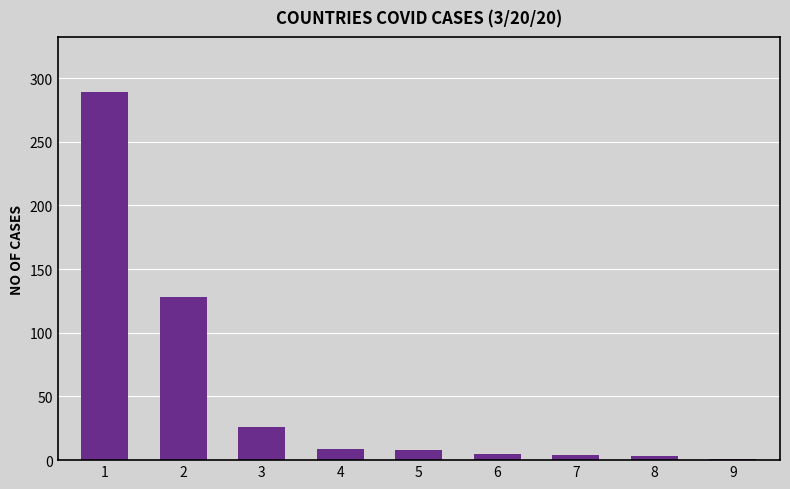

What is the sum of all values?

473